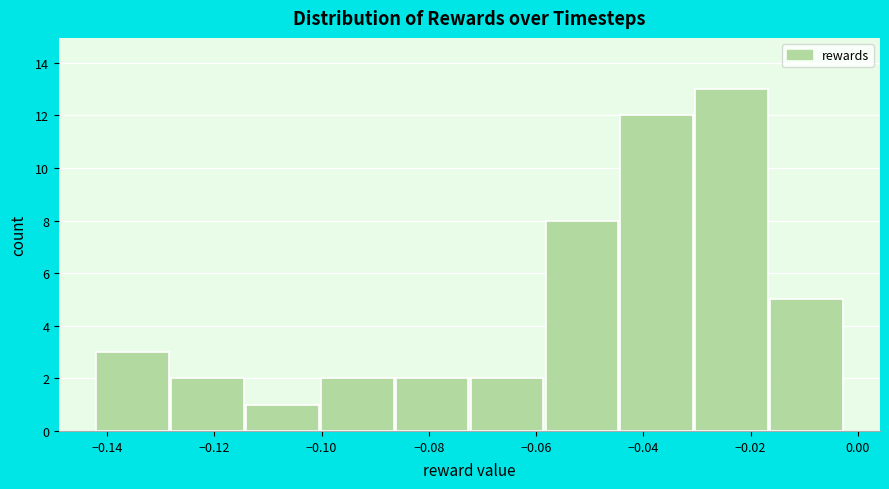

Reading left to right, list every bar in this chart as the range it spans on the x-axis followed by its height. Neither the bar edges nor the heights are printed on the chart, so give them approximately, as read against the axes.

-0.142 to -0.128: 3
-0.128 to -0.114: 2
-0.114 to -0.100: 1
-0.100 to -0.086: 2
-0.086 to -0.072: 2
-0.072 to -0.058: 2
-0.058 to -0.044: 8
-0.044 to -0.030: 12
-0.030 to -0.016: 13
-0.016 to -0.002: 5